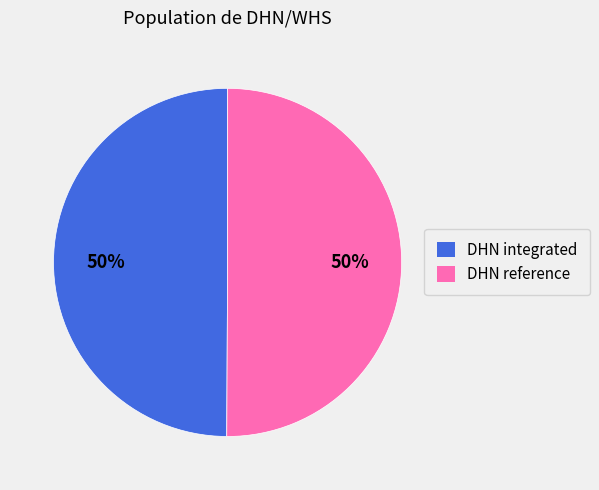

Count the number of slices in the pie.

2